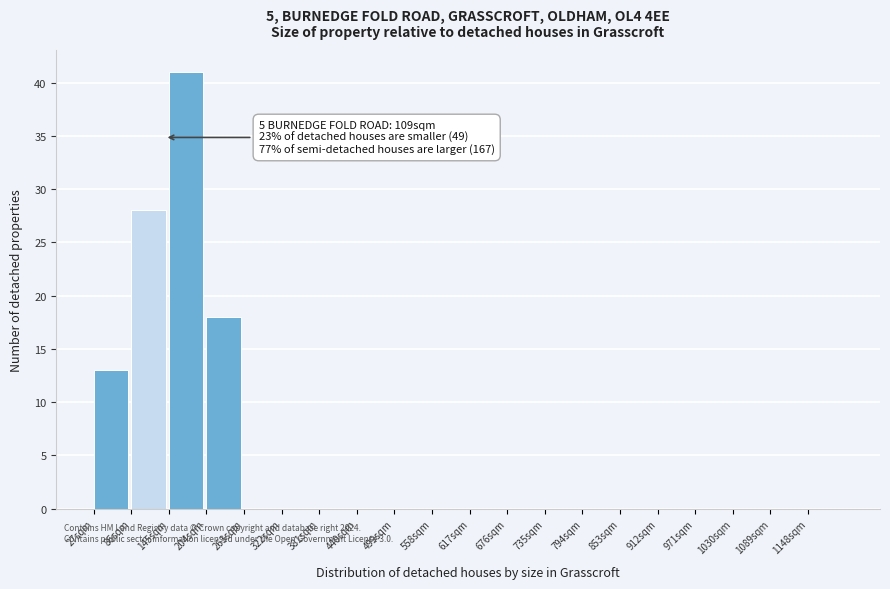

Over which range of the x-axis is the bar tallest?

145 to 204